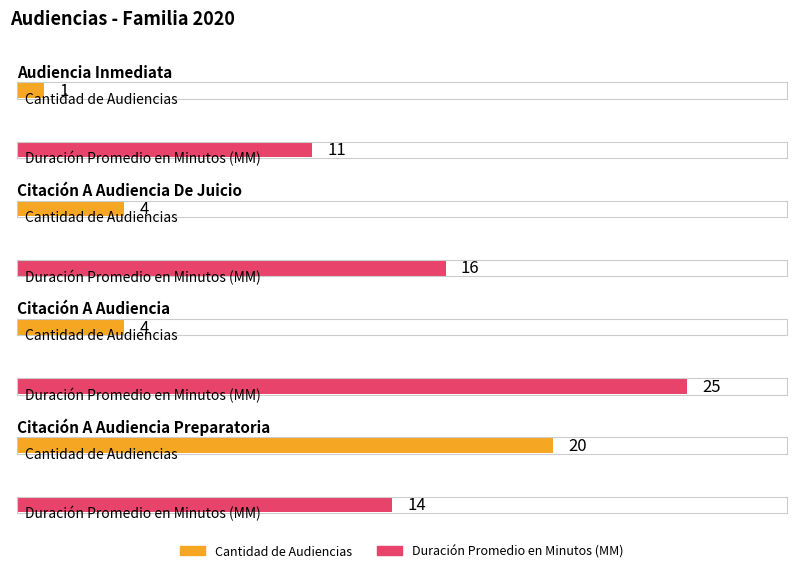

At which label does Duración Promedio en Minutos (MM) reach its peak?

Citación A Audiencia